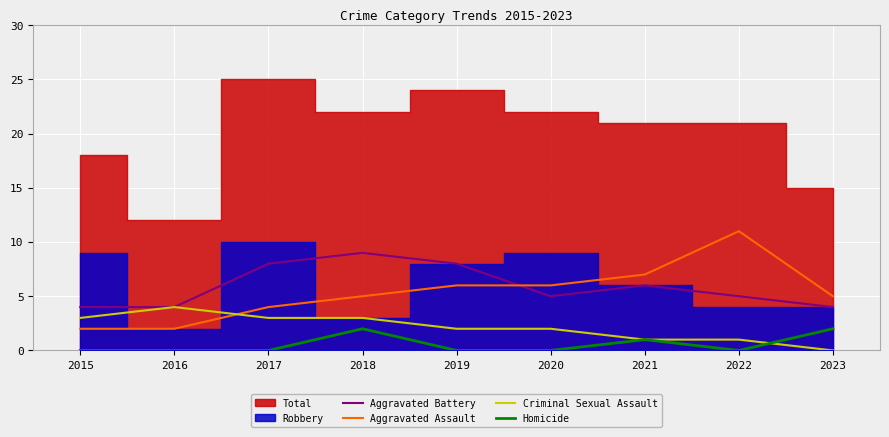

The value of Homicide at 2022 is 0. True or false?

True